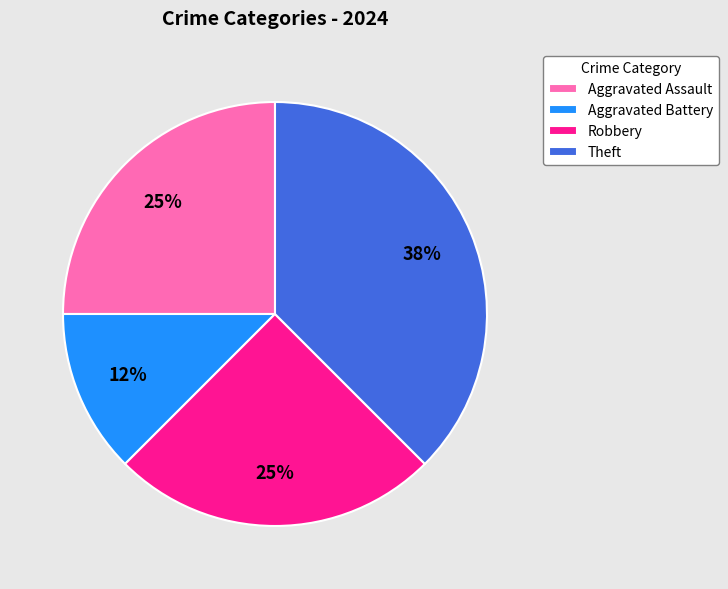

Does Aggravated Assault account for over 50% of the chart?

No